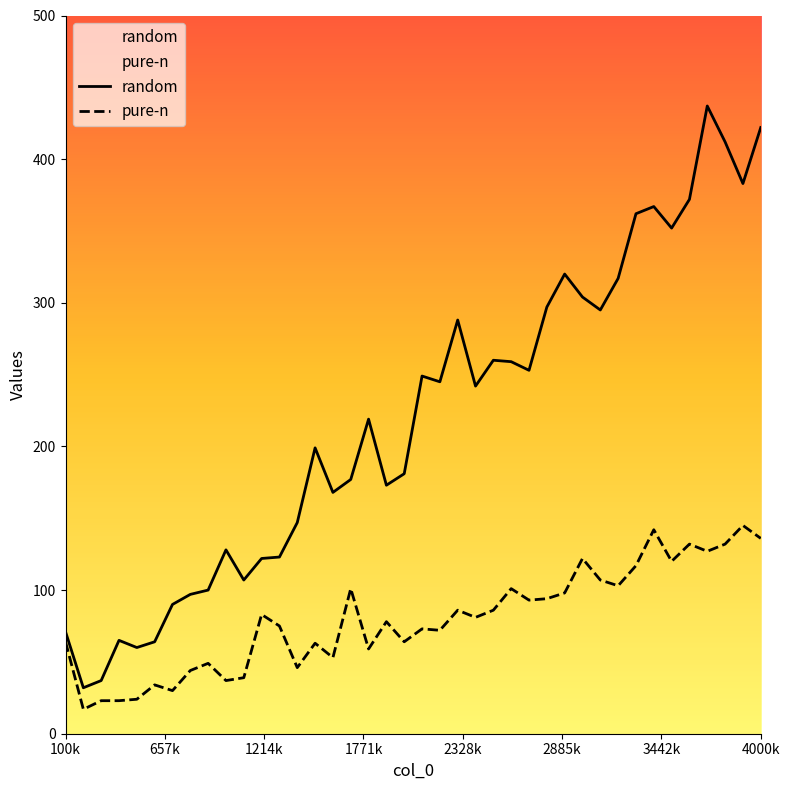

Rank the series by their average value, from lowest to highest.

pure-n, random